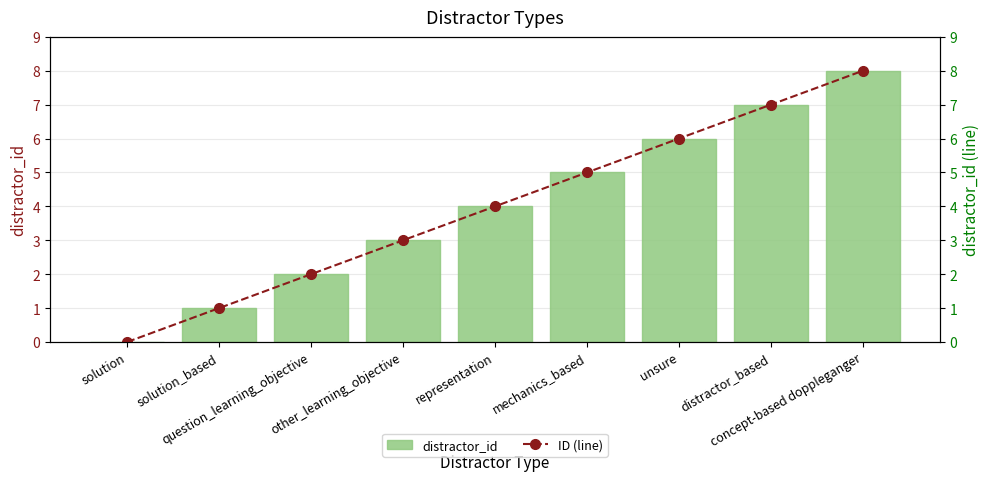

Is it true that ID (line) equals 5 at solution?

False